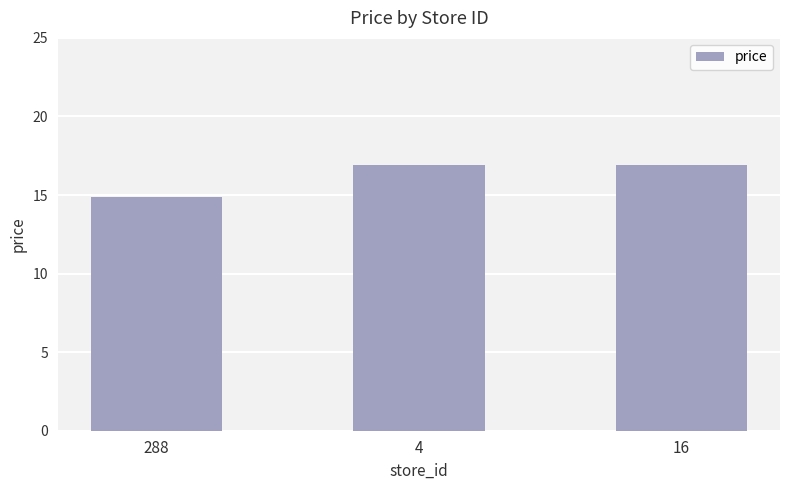

True or false: the data shows 16.9 at 4.

True